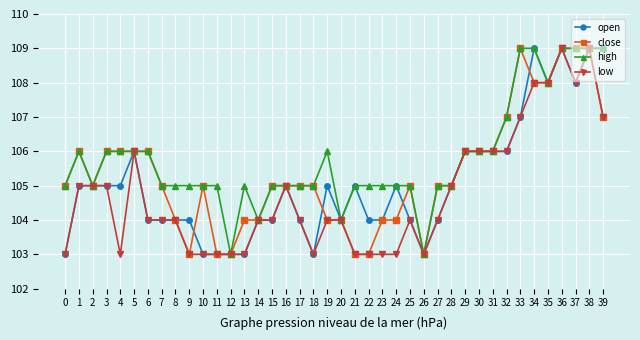

How many categories are shown in the chart?

40